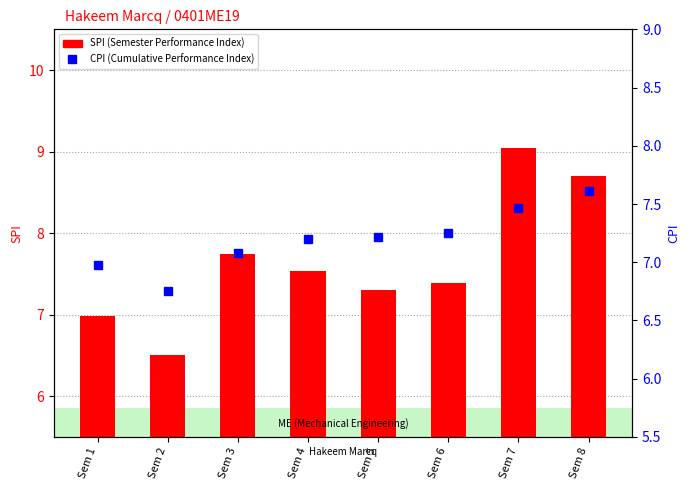

What is the minimum value shown in the chart?

6.5